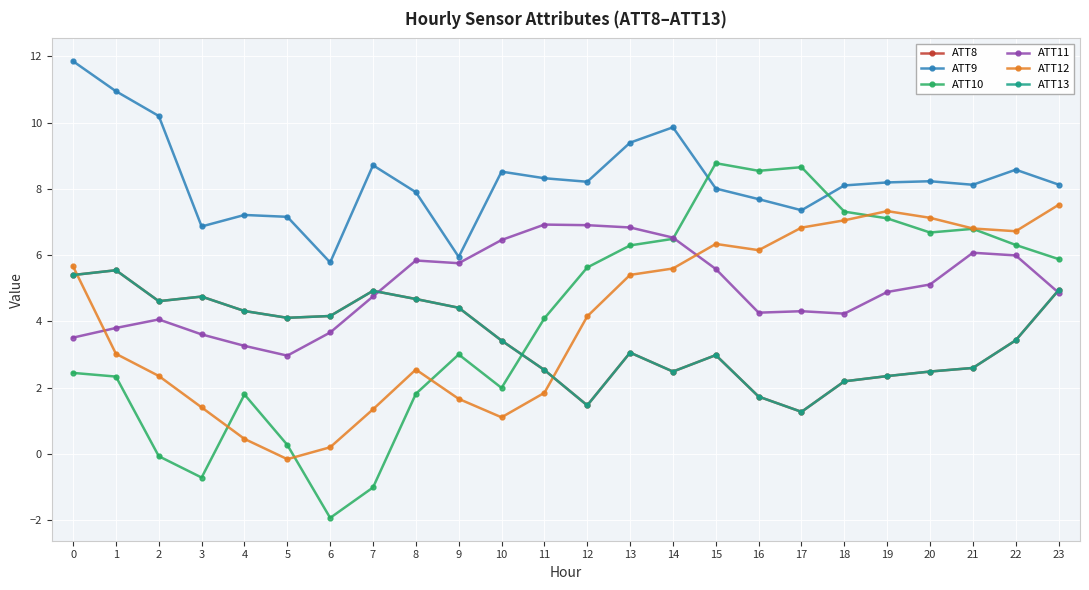

What is the value of the ATT8 point at the 2nd from the left?

5.5